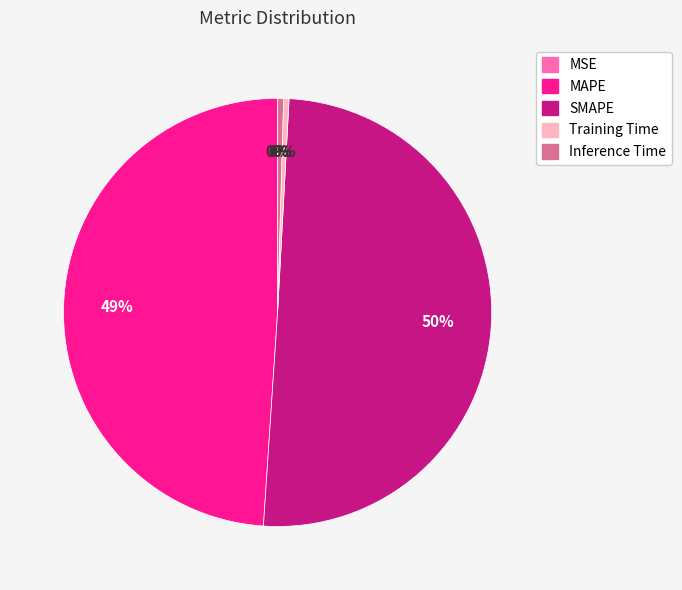

The MAPE slice represents 49% of the pie. True or false?

True